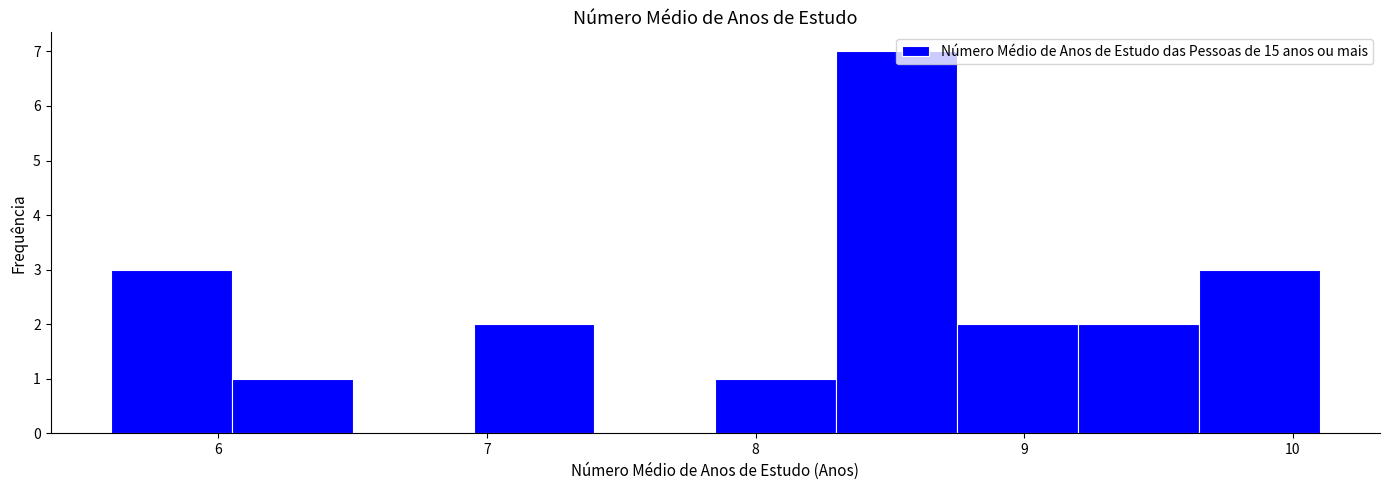

Reading left to right, list every bar in this chart as the range it spans on the x-axis followed by its height. Neither the bar edges nor the heights are printed on the chart, so give them approximately, as read against the axes.

5.60 to 6.05: 3
6.05 to 6.50: 1
6.50 to 6.95: 0
6.95 to 7.40: 2
7.40 to 7.85: 0
7.85 to 8.30: 1
8.30 to 8.75: 7
8.75 to 9.20: 2
9.20 to 9.65: 2
9.65 to 10.10: 3